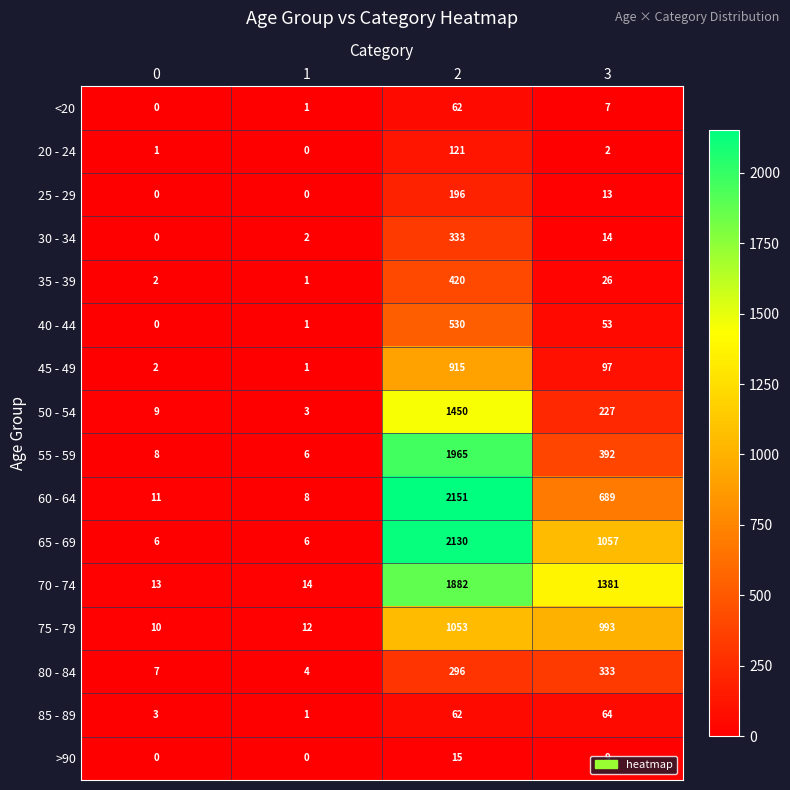

How many data points does each series have?

4